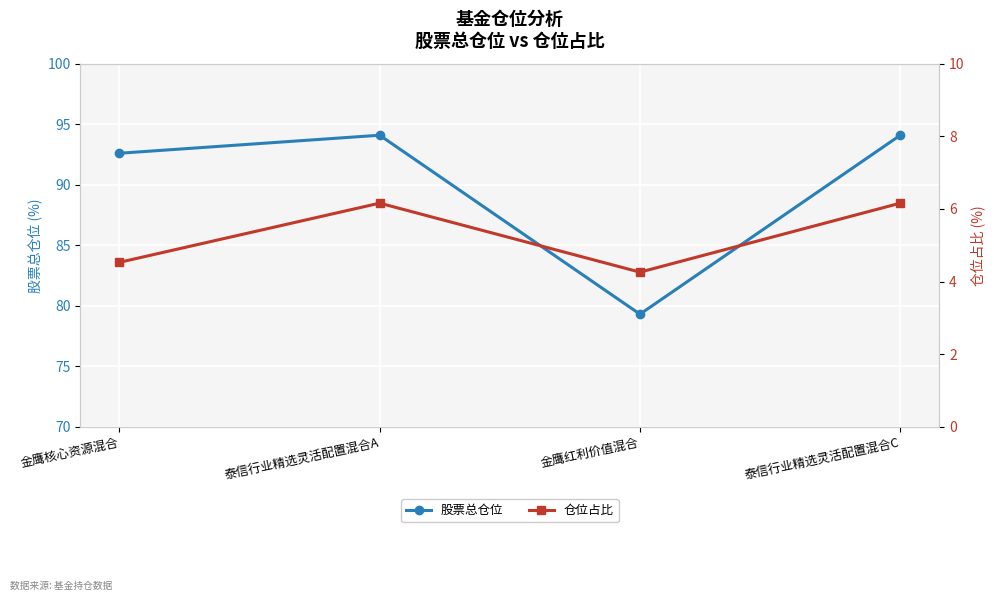

True or false: 股票总仓位 has a value of 92.6 at 金鹰核心资源混合.

True